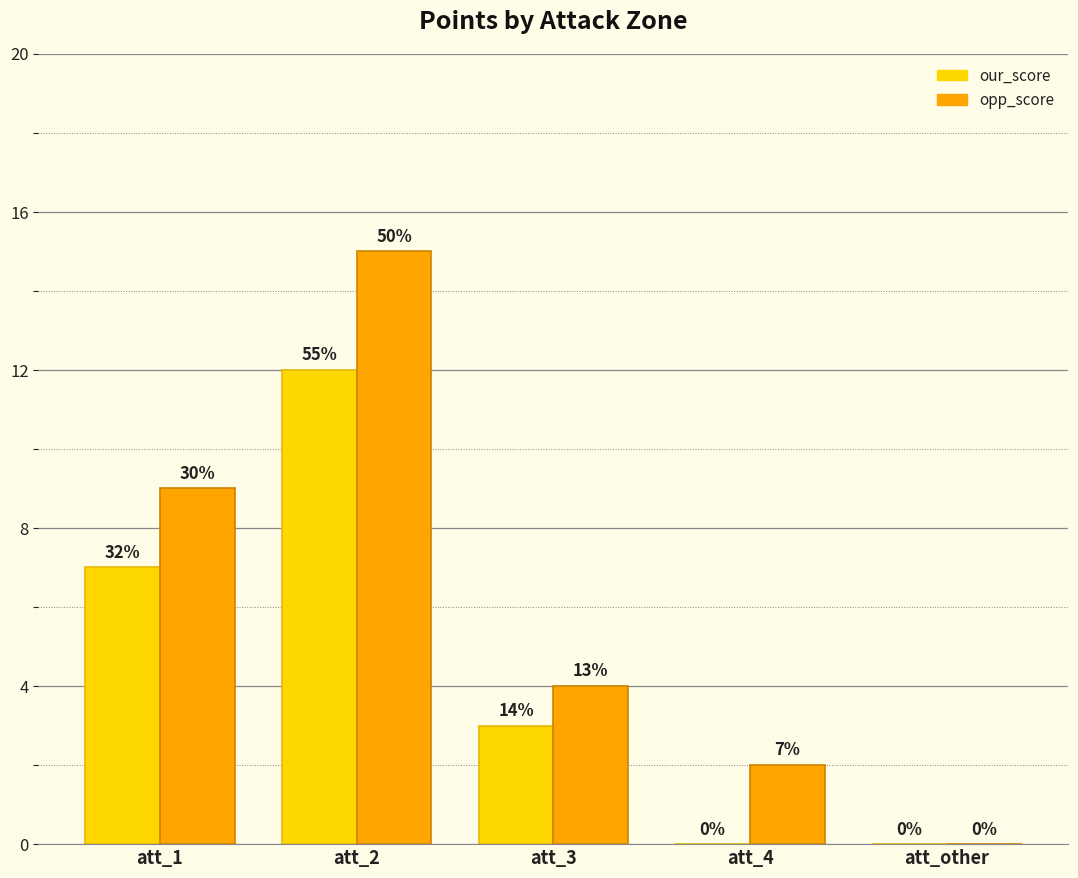

How many groups of bars are there?

5